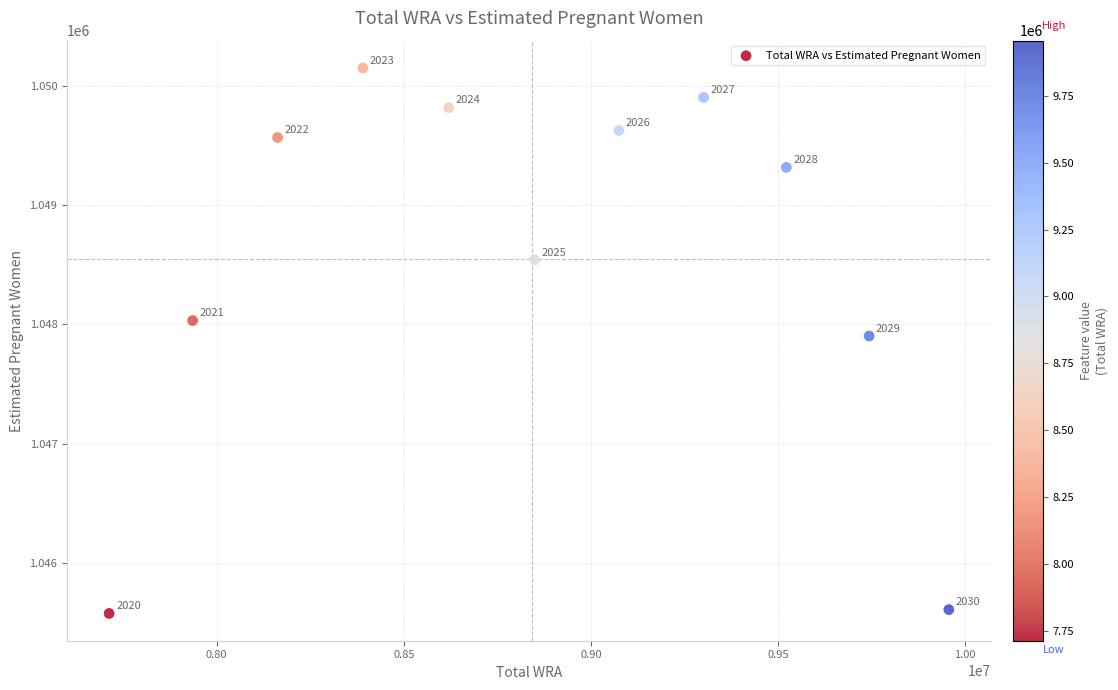

What is the average Y value?

1048549.1